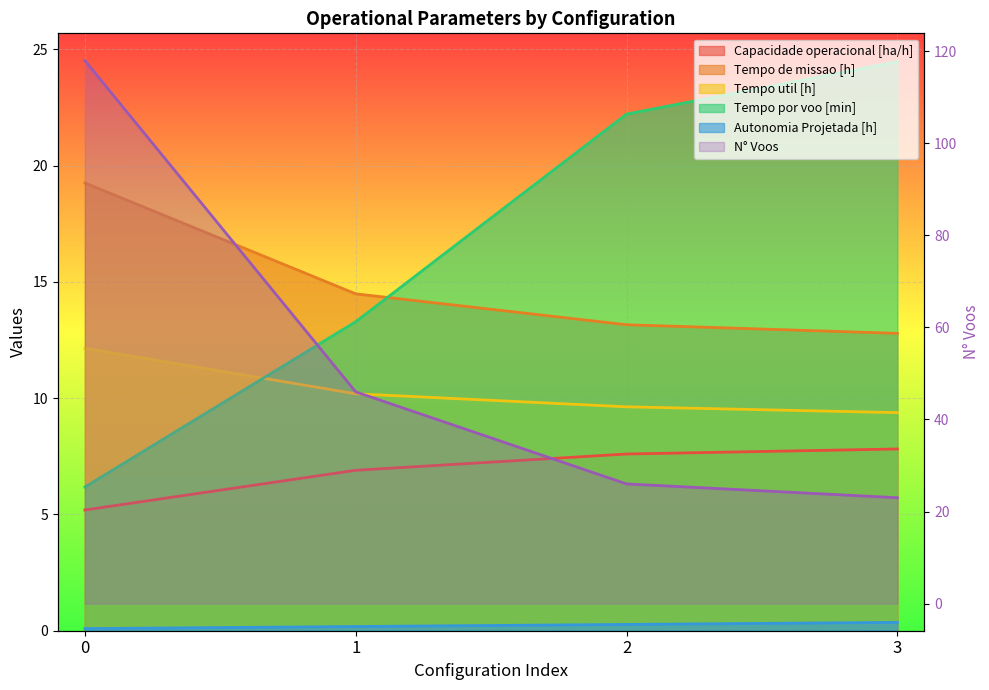

What is the sum of the Tempo por voo [min] values at 2 and 3?

46.7